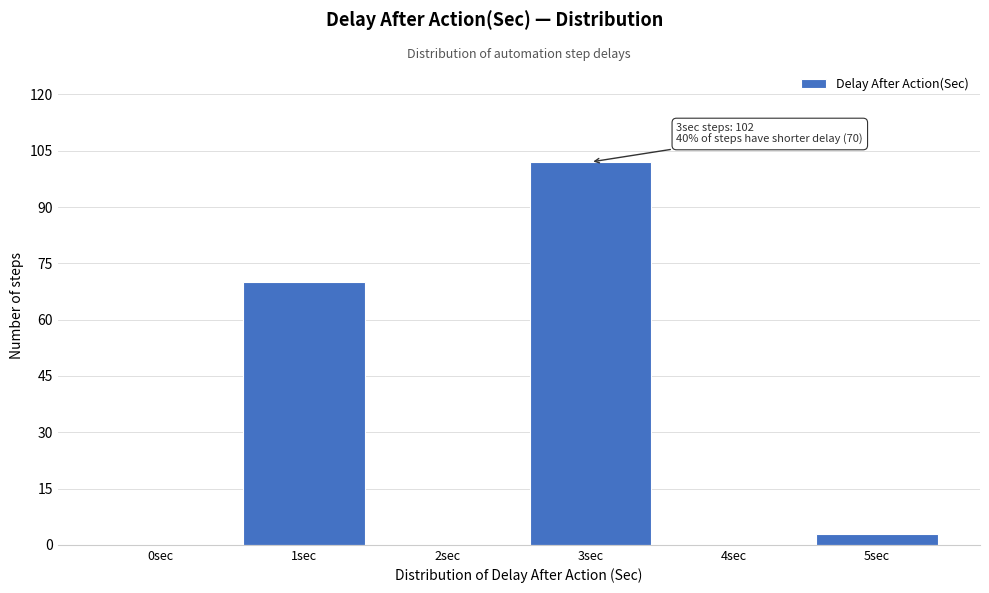

Reading left to right, extract all data points from this chart.

0sec=0	1sec=70	2sec=0	3sec=102	4sec=0	5sec=3